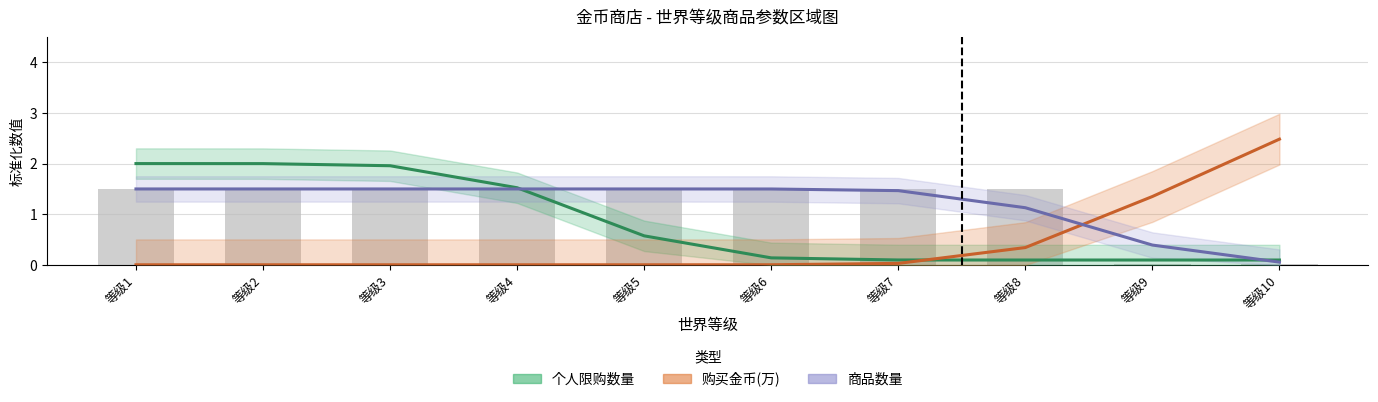

Are the bars horizontal?

No